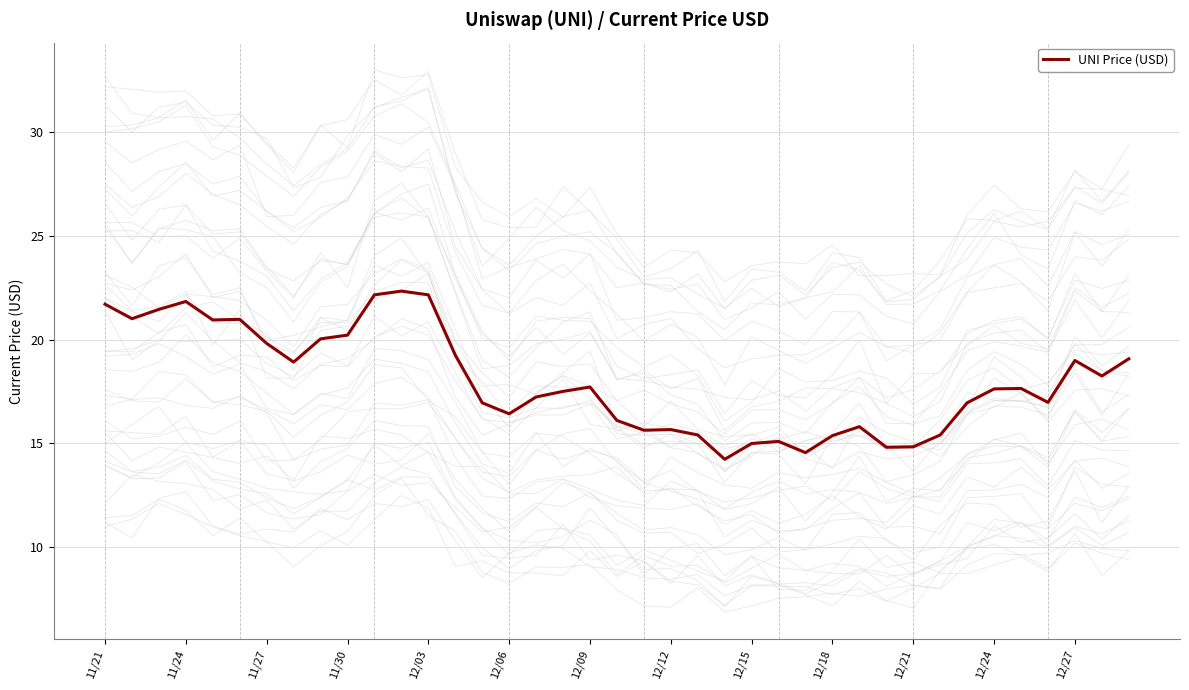

What is the maximum value for UNI Price (USD)?

22.3